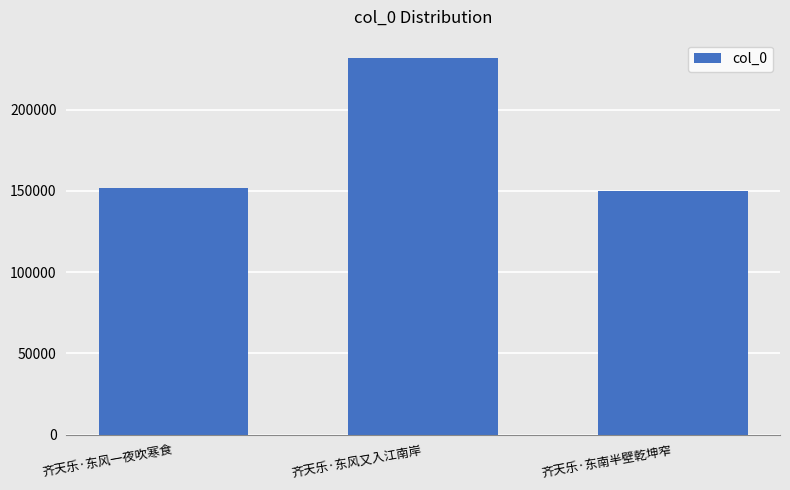

What is the difference between the values at 齐天乐·东风一夜吹寒食 and 齐天乐·东风又入江南岸?

79914